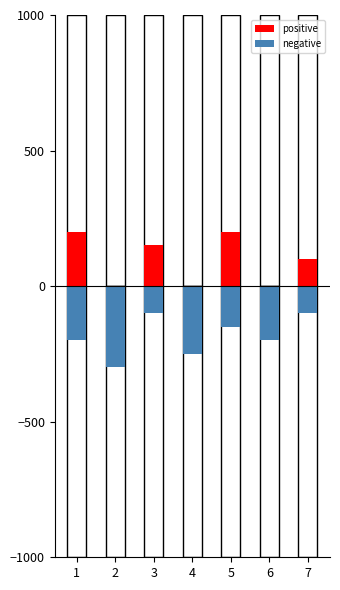

What is the total value across all series at 5?

50